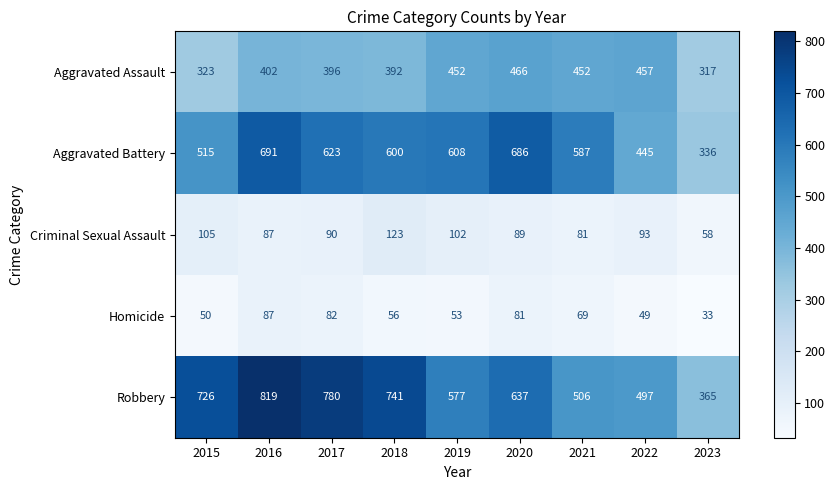

Which series changed the most between 2021 and 2023?

Aggravated Battery